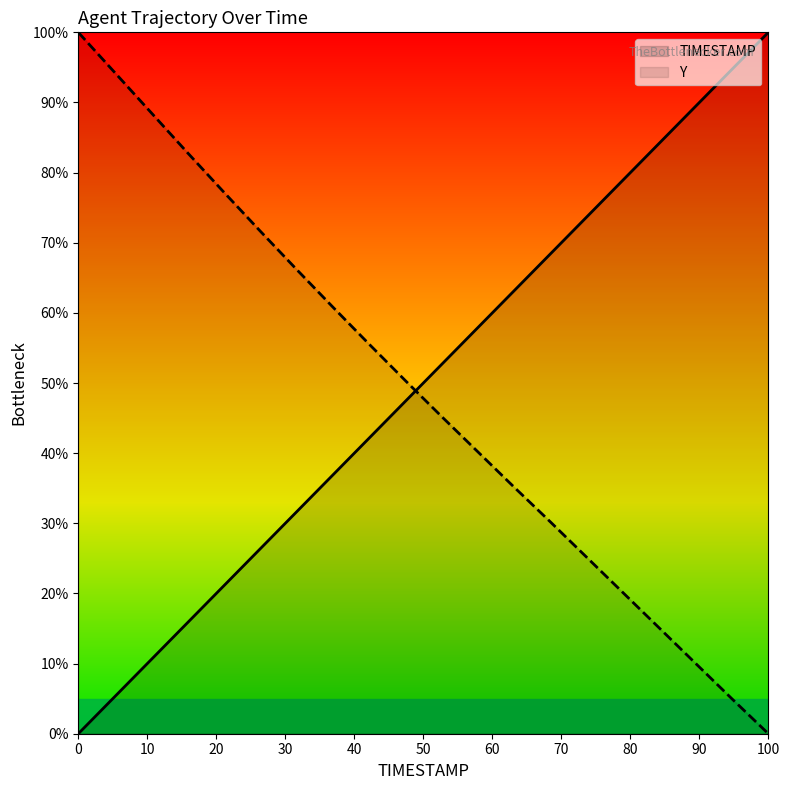

True or false: TIMESTAMP has more than 0 points higher than both neighbors.

False